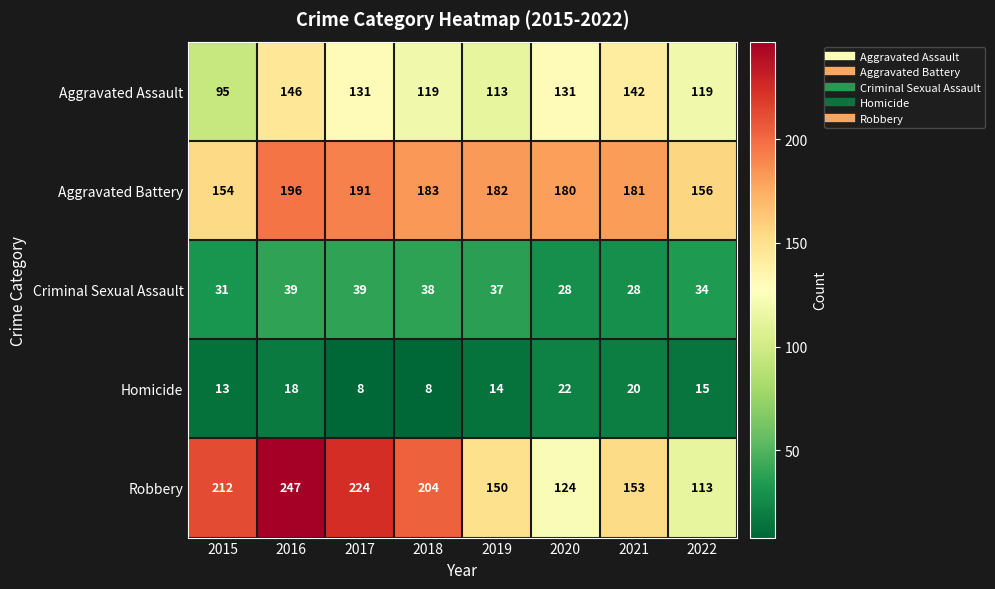

What is the sum of the Aggravated Battery values at 2022 and 2017?

347